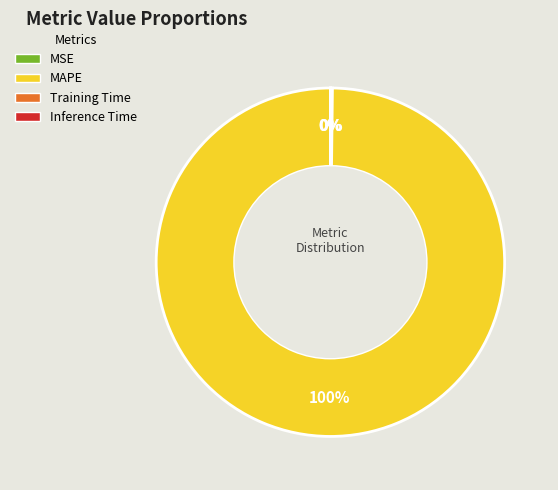

Is it true that MAPE is 100% of the pie?

True